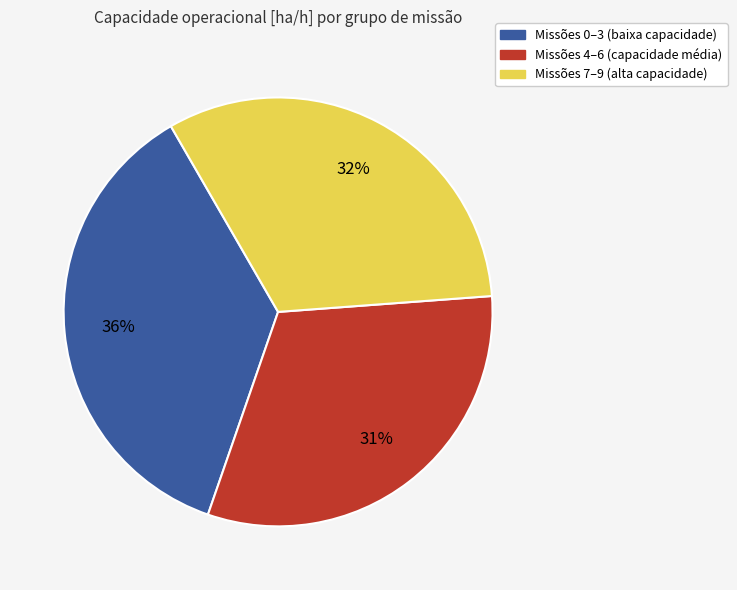

To the nearest percent, what is the average slice percentage?

33%